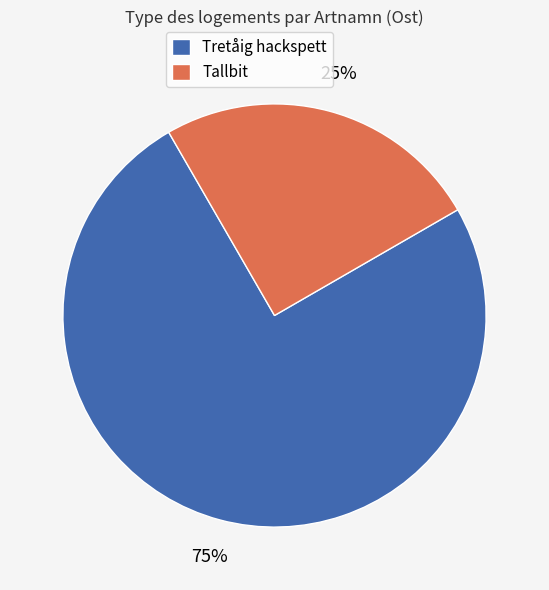

Do Tretåig hackspett and Tallbit together represent more than half of the pie?

Yes